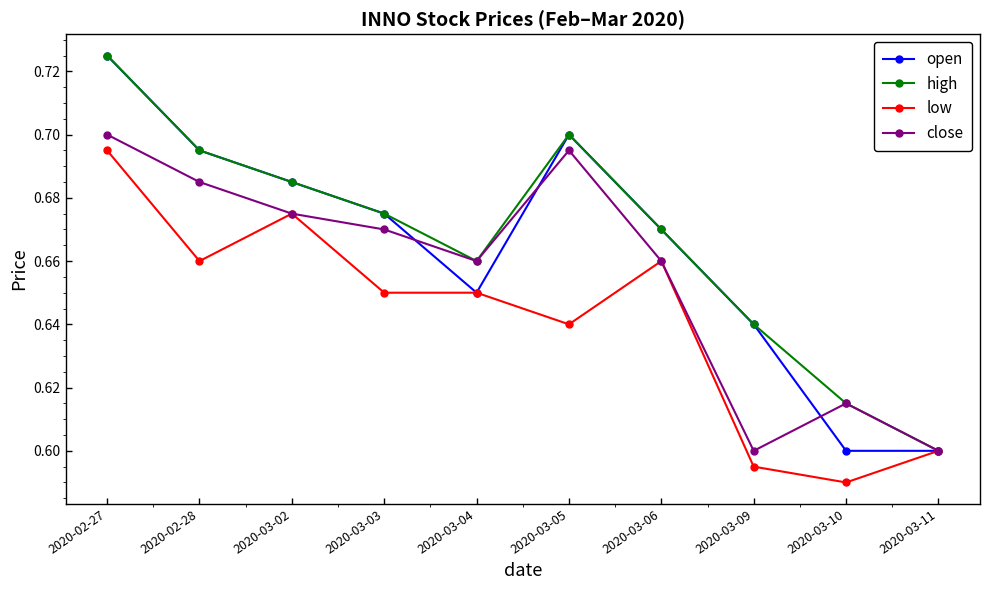

Is it true that close equals 0.2 at 2020-03-02?

False